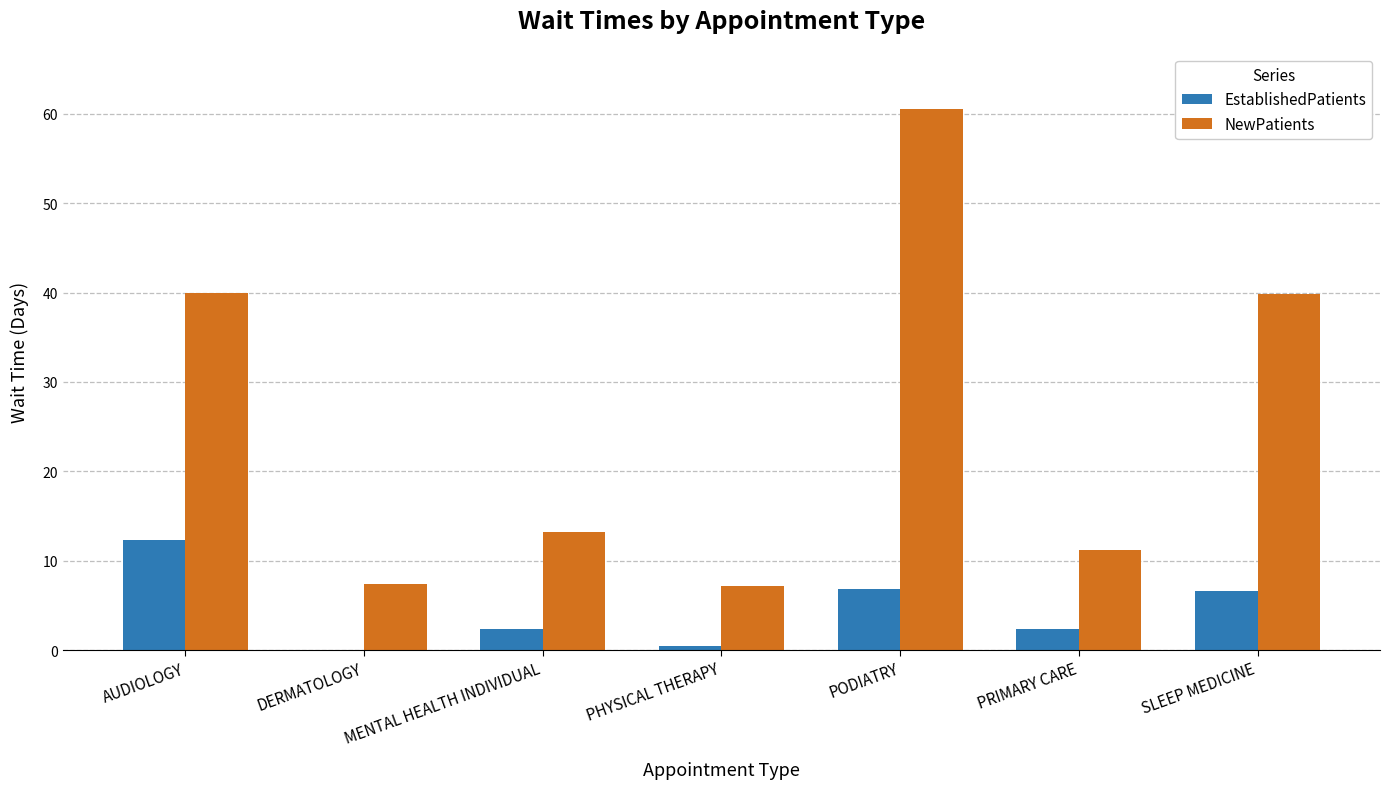

Which category has the highest value in the EstablishedPatients series?

AUDIOLOGY